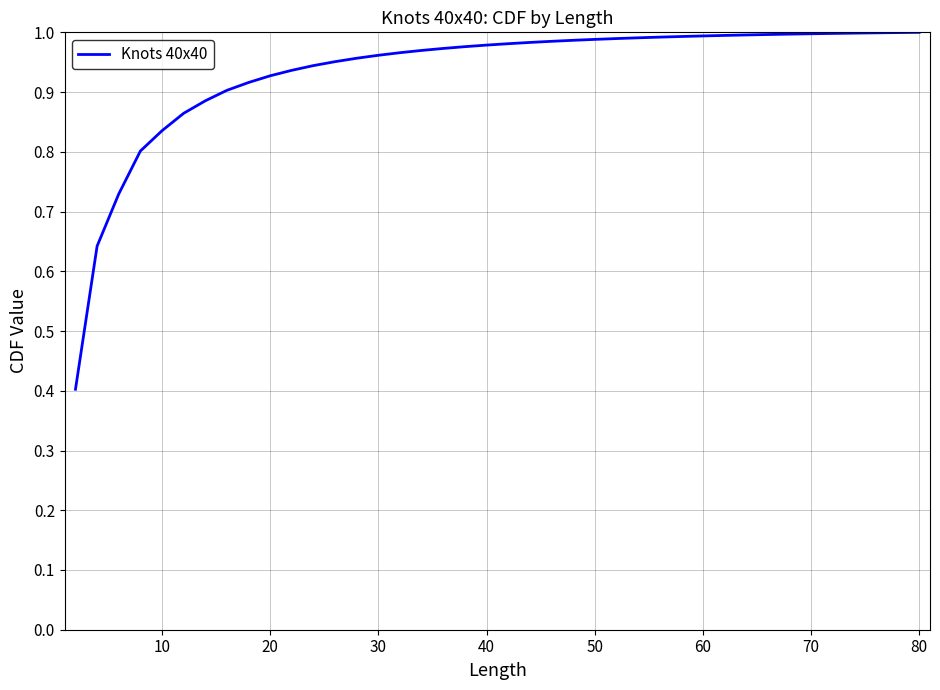

Does the chart display data point markers on the line(s)?

No